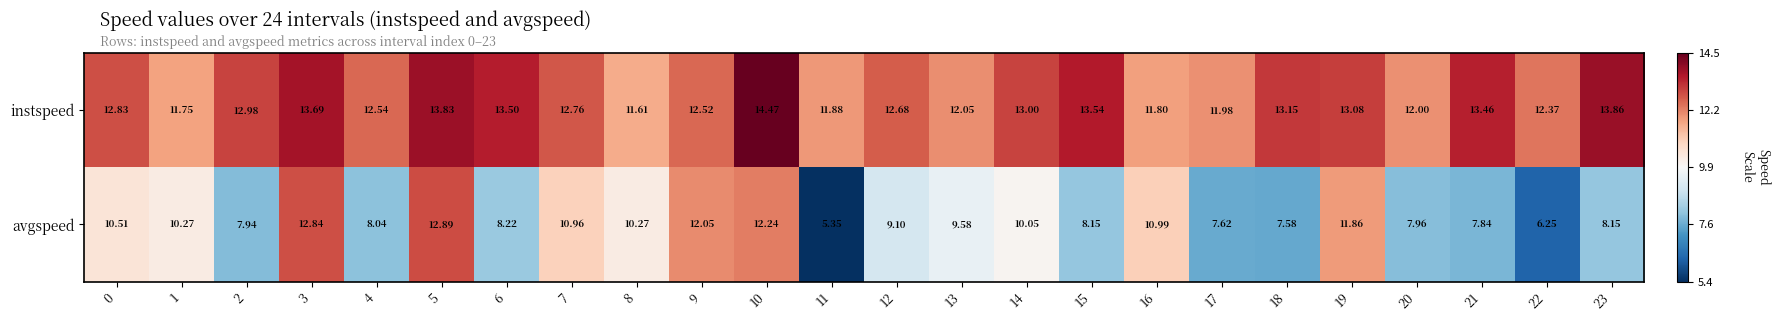

Between 16 and 19, which series saw the biggest shift?

instspeed